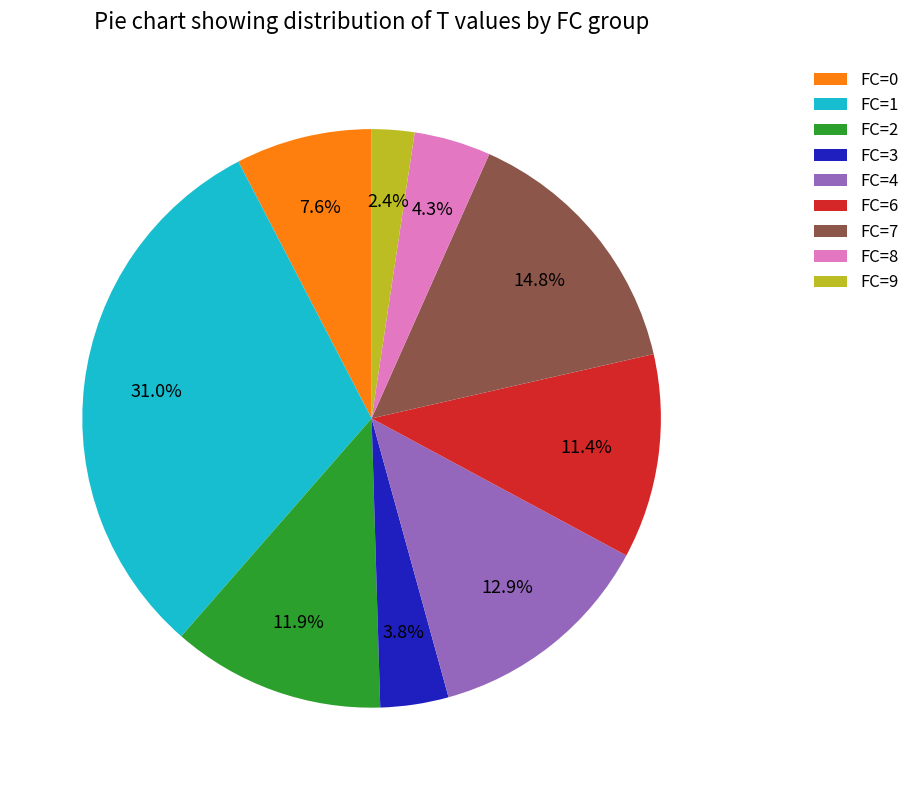

Approximately how many times larger is the value at FC=8 compared to FC=7?

0.3